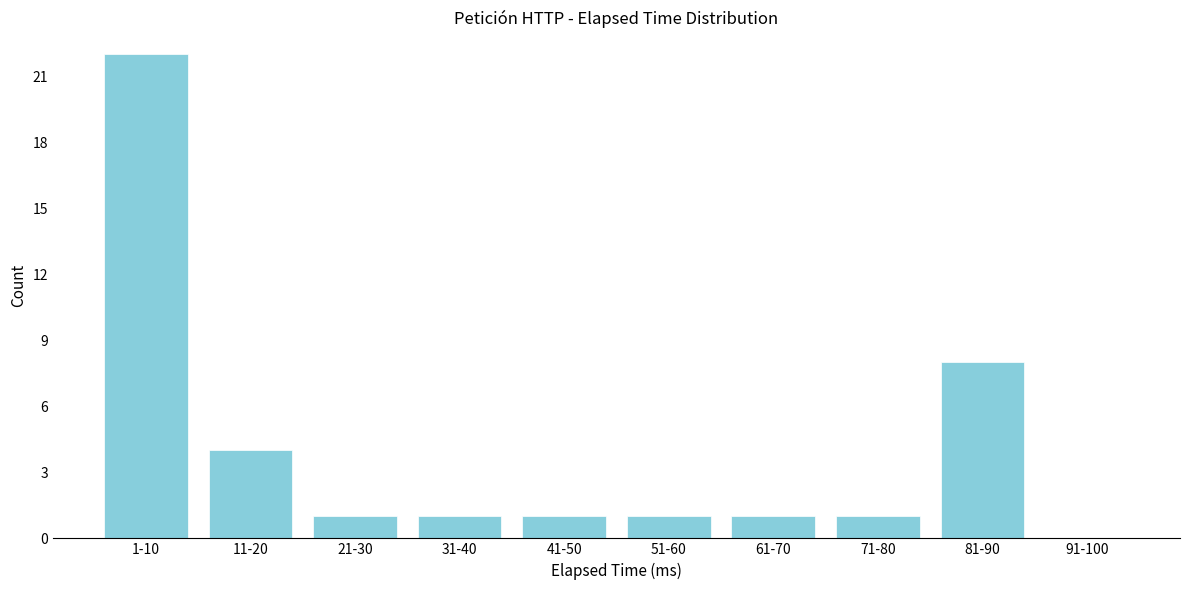

Reading right to left, extract all data points from this chart.

91-100=0	81-90=8	71-80=1	61-70=1	51-60=1	41-50=1	31-40=1	21-30=1	11-20=4	1-10=22